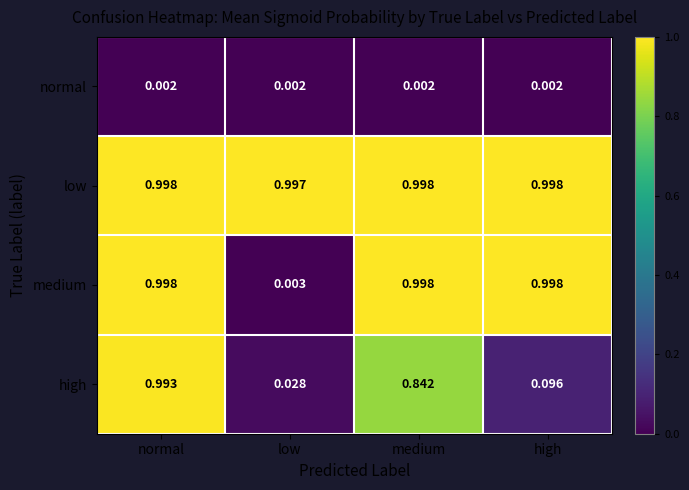

Which series has the widest spread of values?

medium